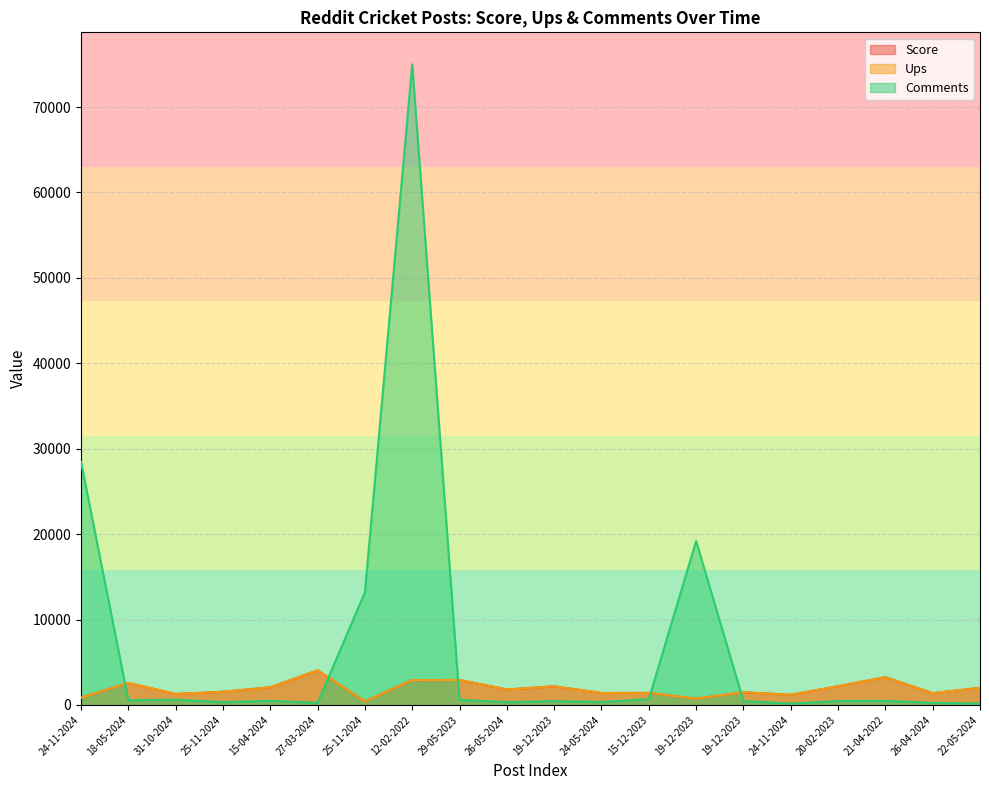

What is the label of the 8th point from the right?

15-12-2023